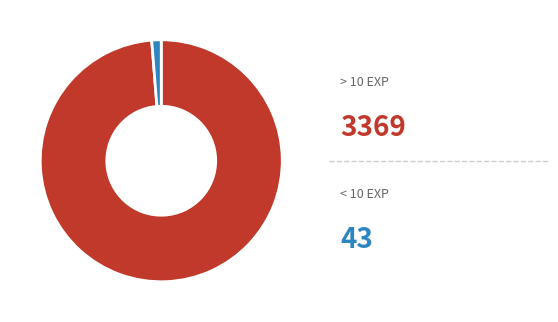

Is there a majority slice in this chart?

Yes